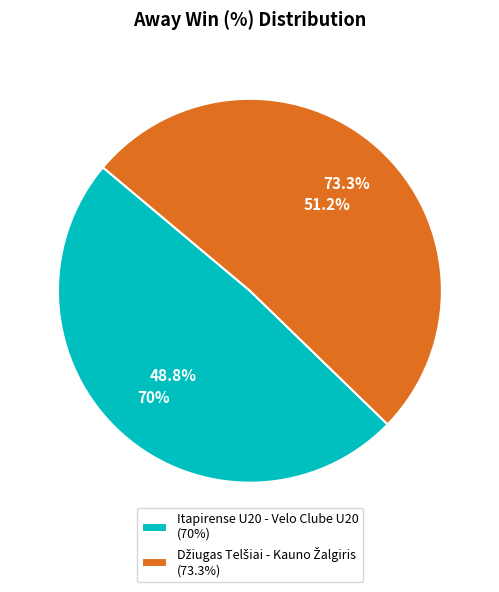

True or false: Džiugas Telšiai - Kauno Žalgiris accounts for 40% of the total.

False